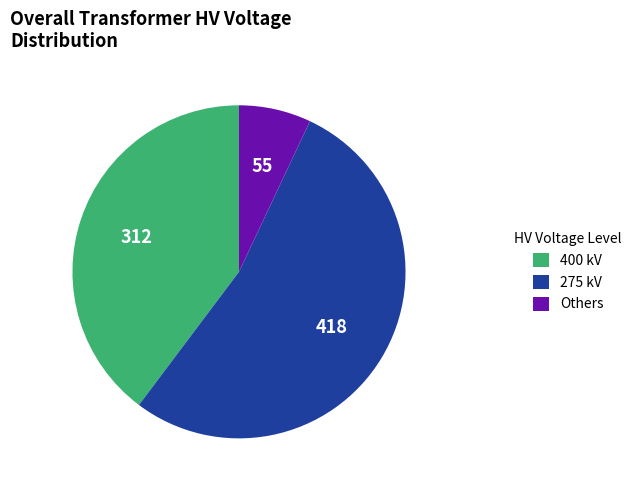

What is the largest slice in the pie chart?

275 kV